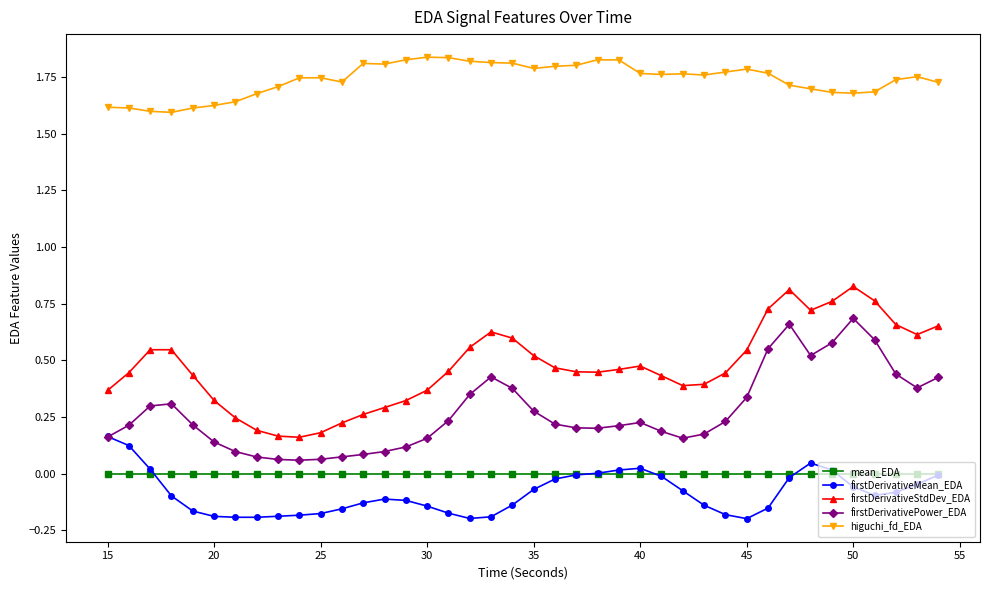

True or false: firstDerivativeStdDev_EDA has more than 2 points higher than both neighbors.

True